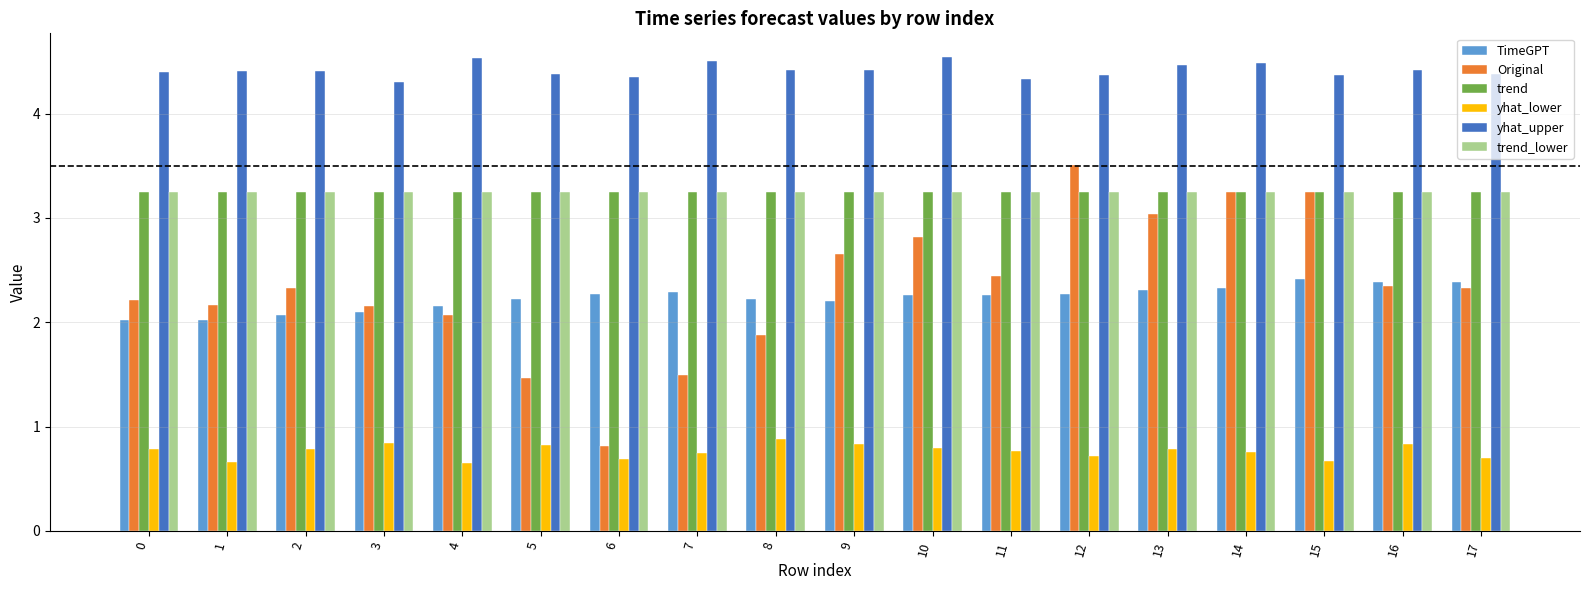

True or false: yhat_lower has a value of 0.8 at 13.

True